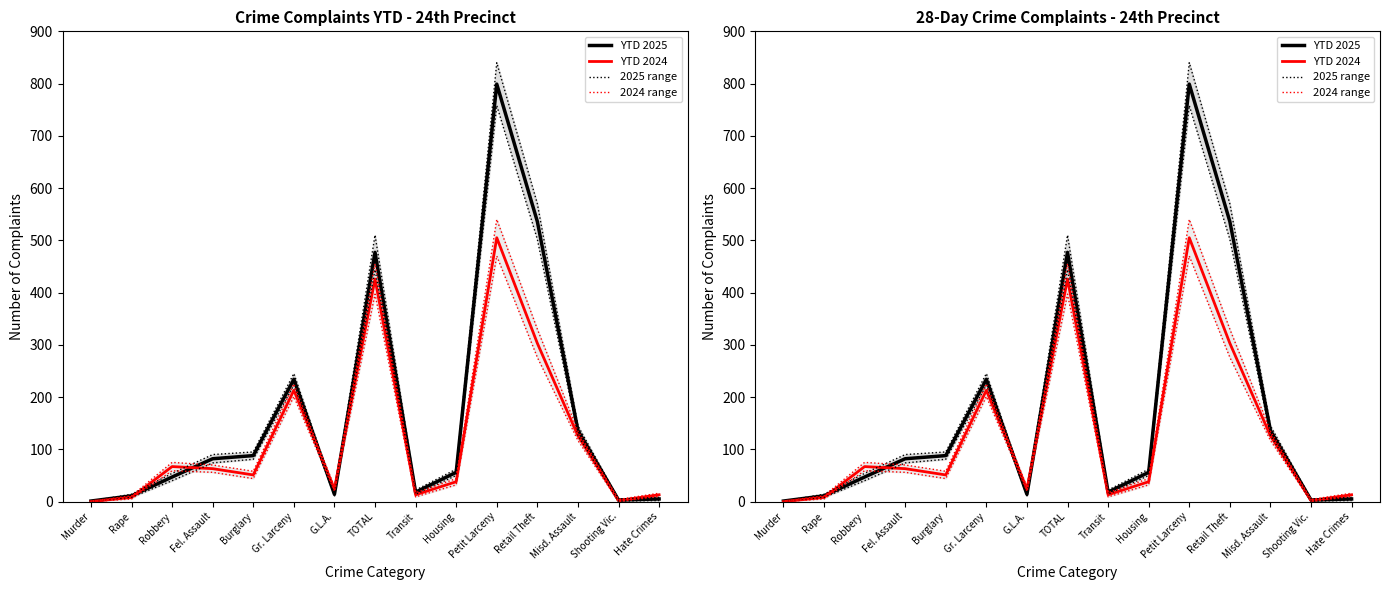

What position from the right is Housing?

6